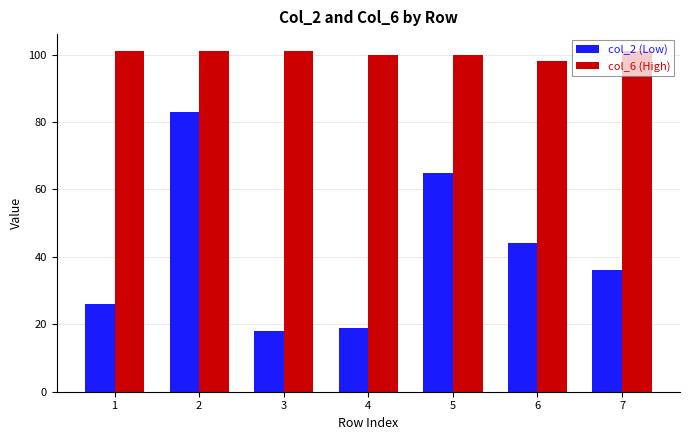

Reading left to right, transcribe all the data shown in this chart.

col_2 (Low): 1=26	2=83	3=18	4=19	5=65	6=44	7=36
col_6 (High): 1=101	2=101	3=101	4=100	5=100	6=98	7=101